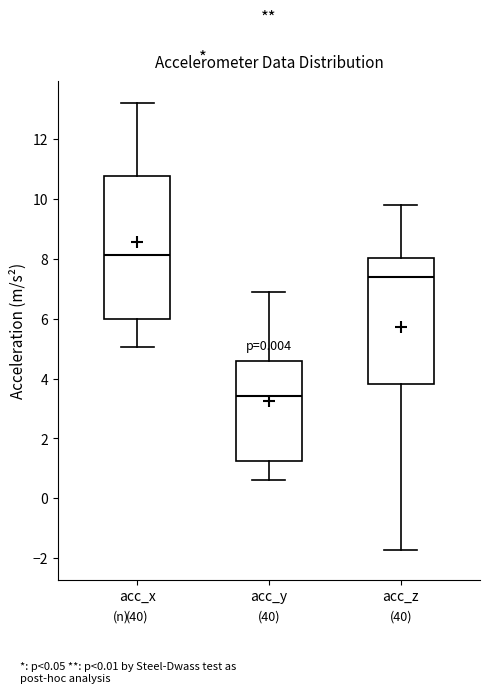

Which box has the lowest median line?

acc_y